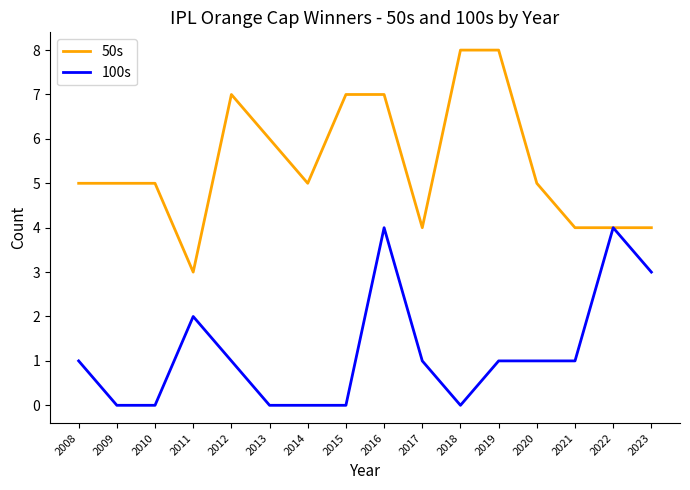

Which series has the largest range (max minus min)?

50s